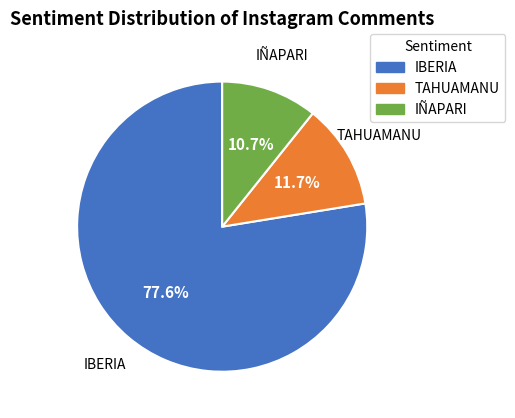

Is there any slice that represents more than half of the pie?

Yes